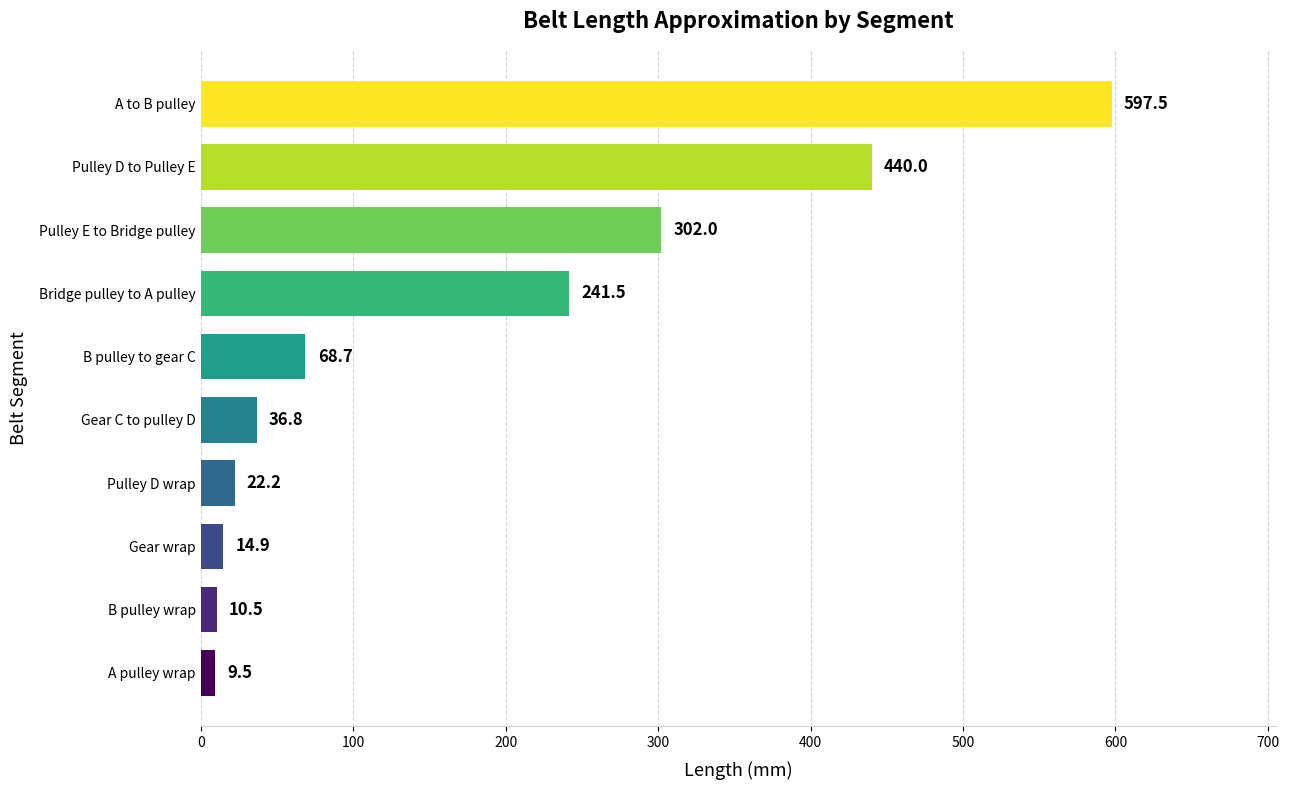

What is the change in value from B pulley to gear C to A to B pulley?

+528.8